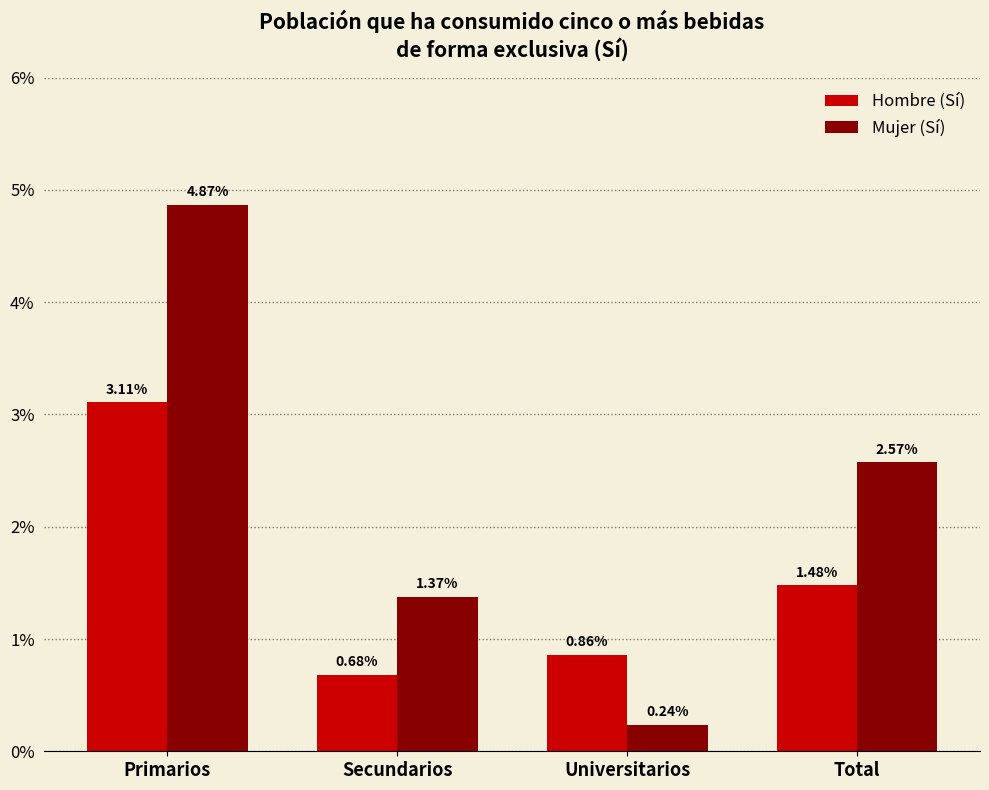

Does the chart contain stacked bars?

No